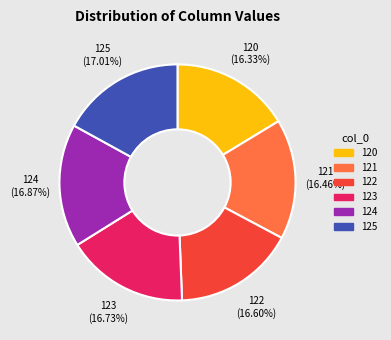

Do 121 and 120 together represent more than half of the pie?

No